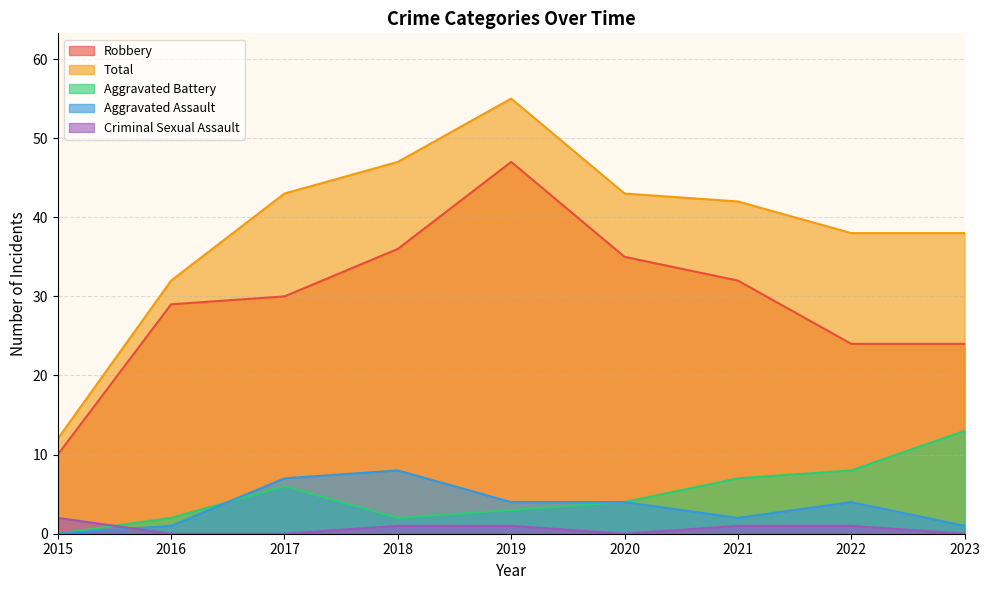

What value does the Total series have at 2015, to the nearest 10?

10